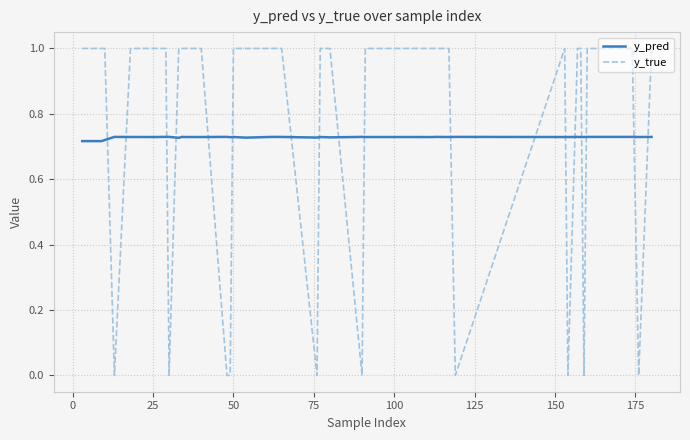

How many times do y_true and y_pred cross each other?

18